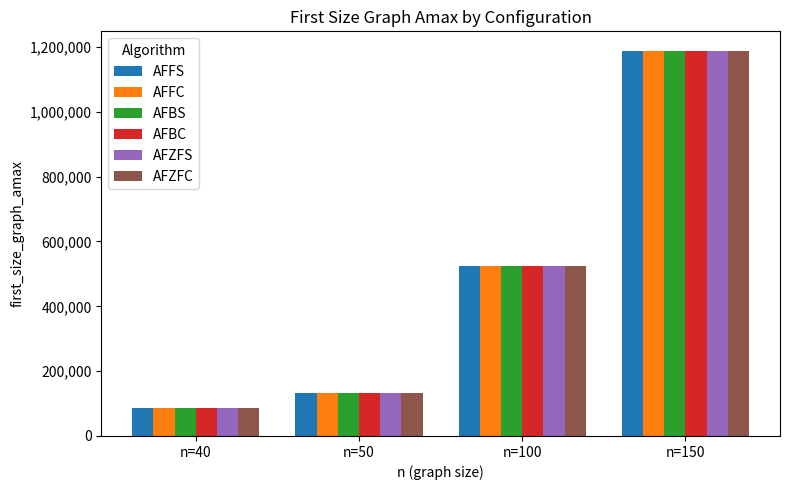

List the labels in order of AFZFS value, largest first.

n=150, n=100, n=50, n=40